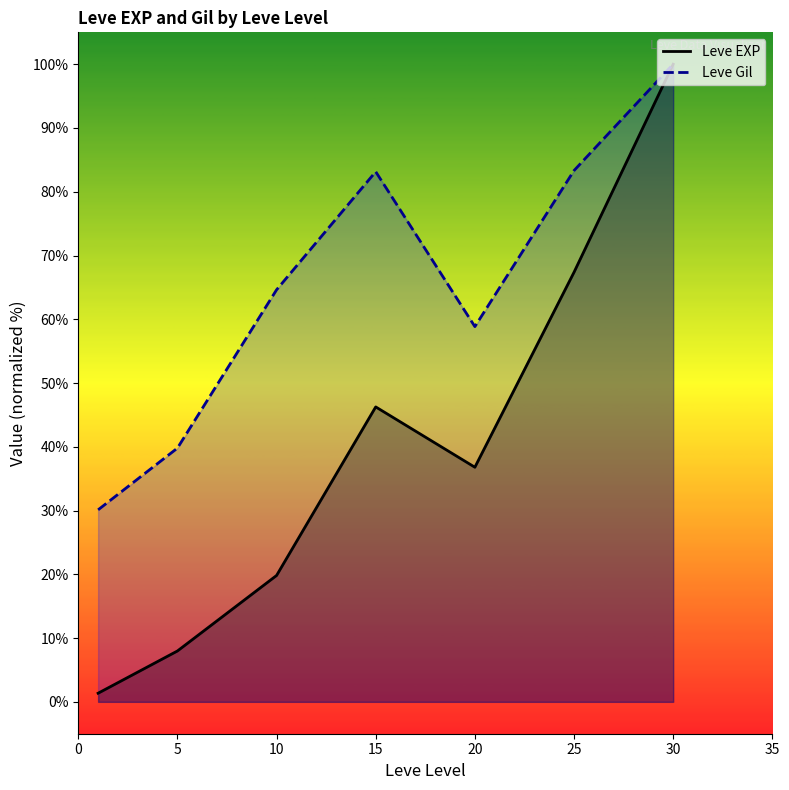

At which category does Leve EXP reach its first local valley?

20